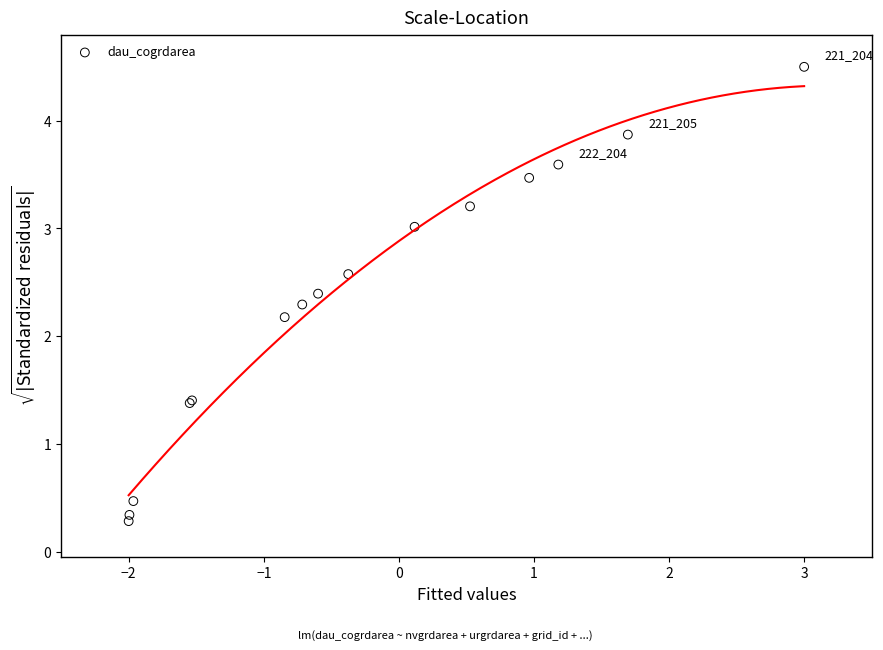

What Y value in the scatter plot is closest to 2?

2.2